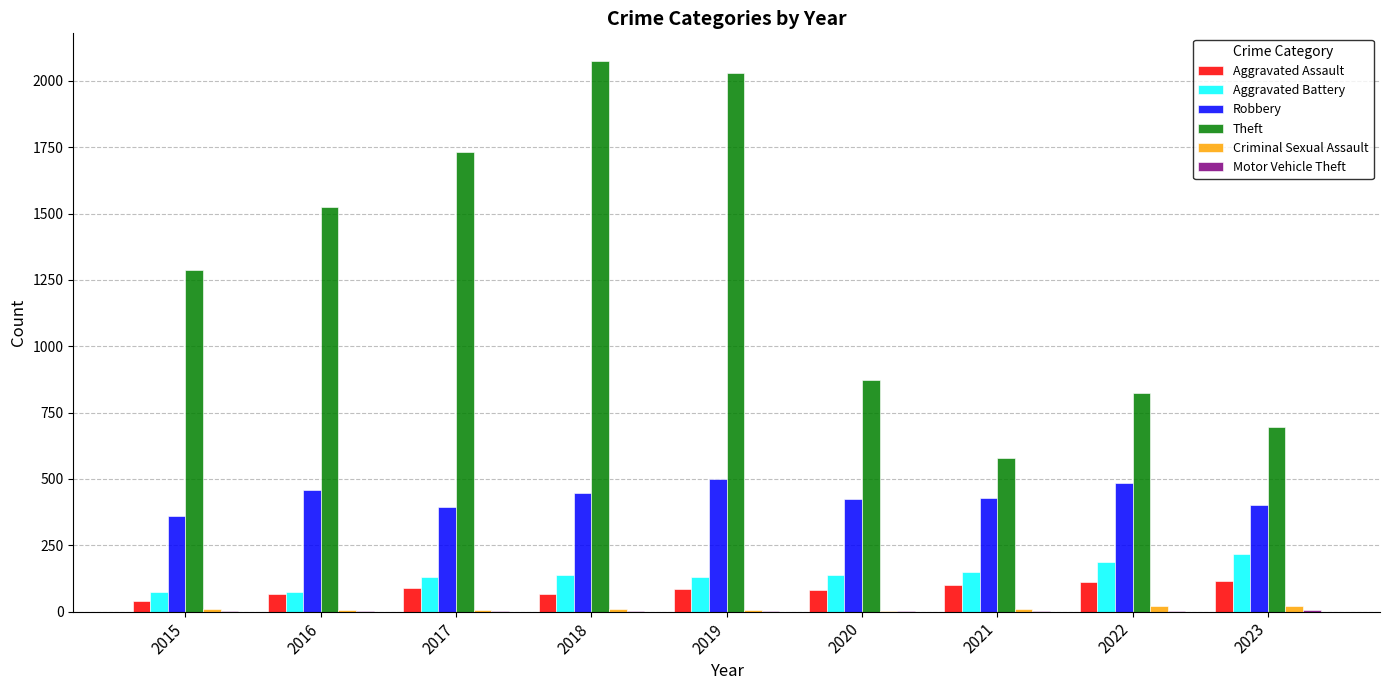

The value of Aggravated Assault at 2018 is 68. True or false?

True